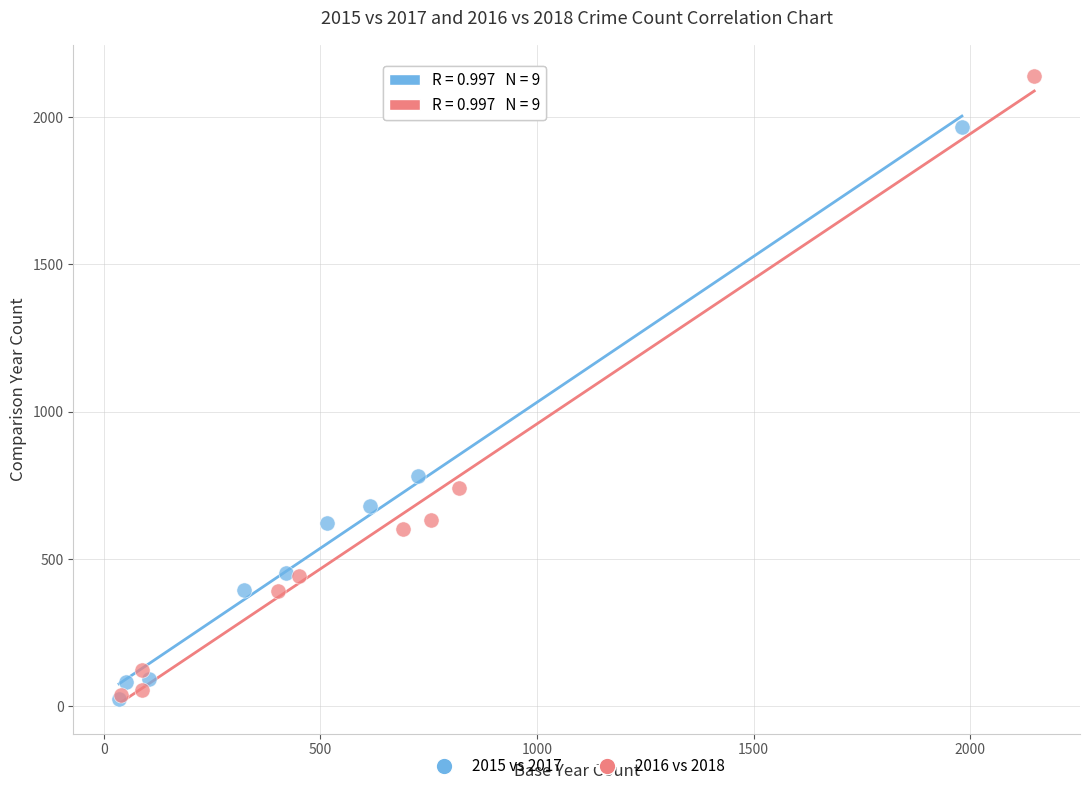

Which series contains the highest Y value?

2016 vs 2018